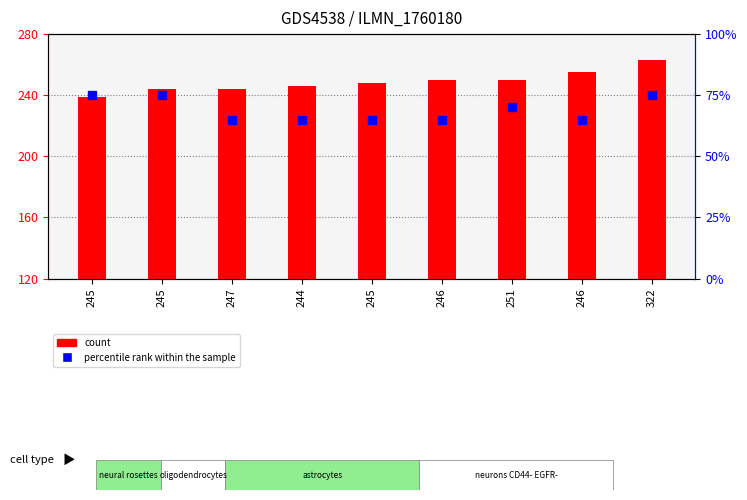

At which label is percentile rank within the sample closest to 70?

251